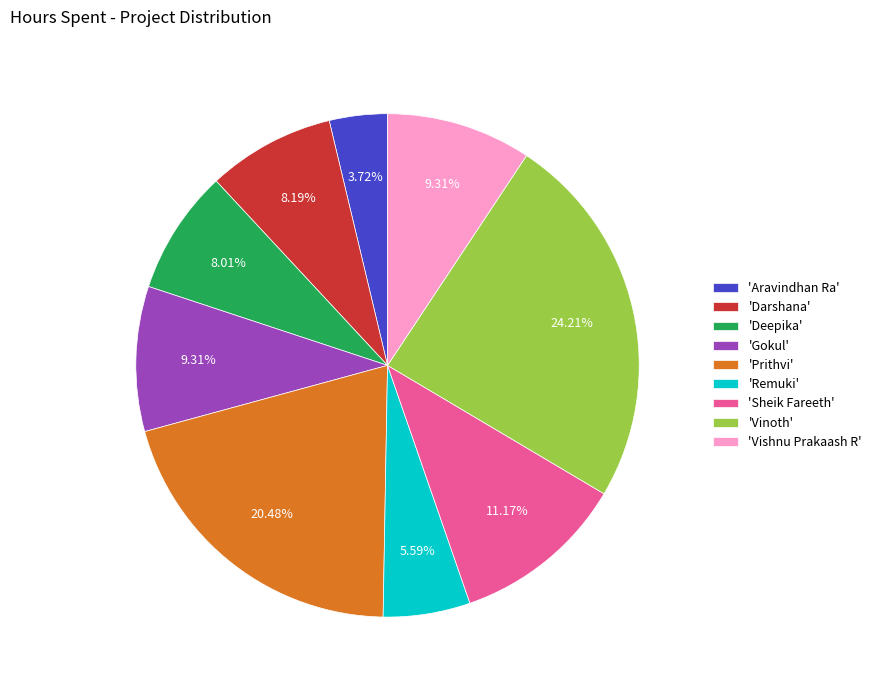

Does 'Vinoth' represent more than half of the total?

No